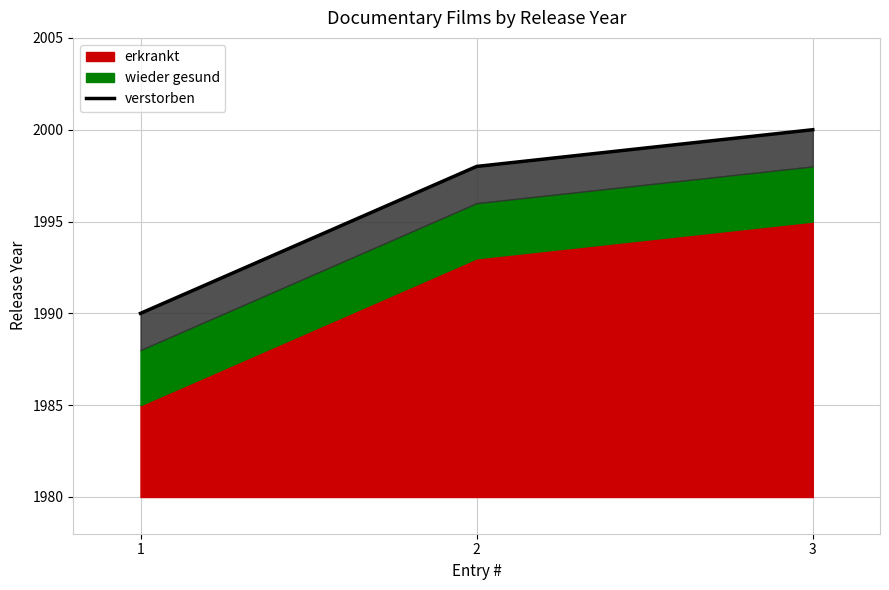

Which label corresponds to the largest value in the chart?

3